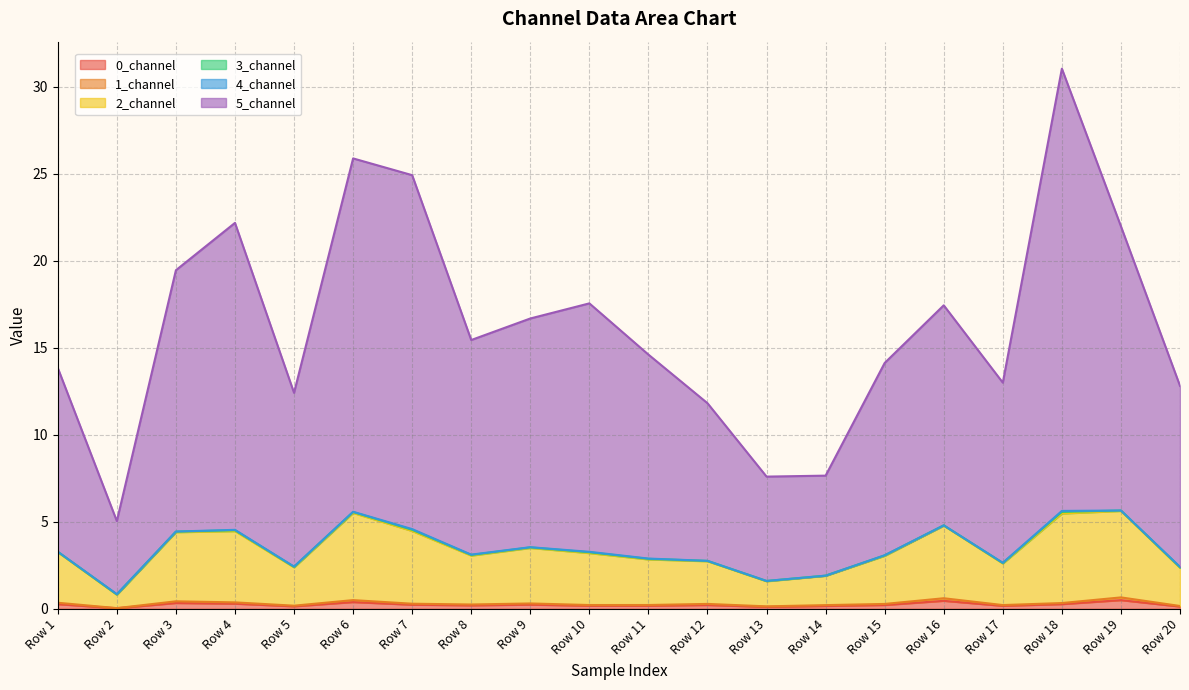

True or false: 0_channel has a value of 0.2 at Row 10.

True